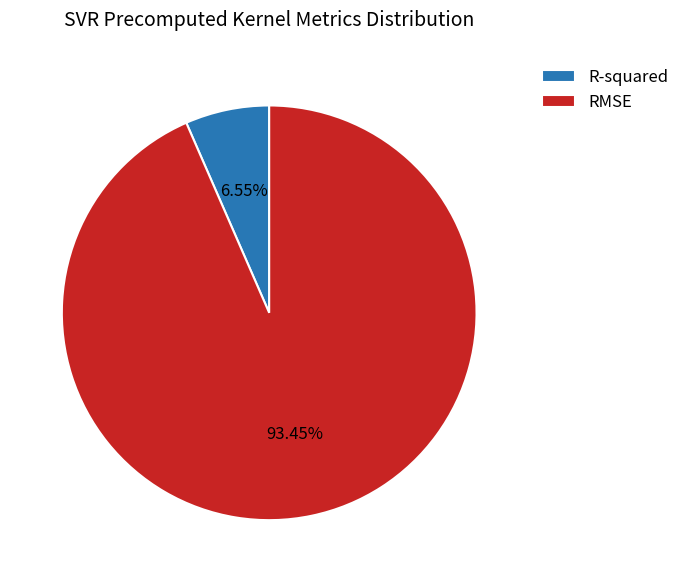

Rank the categories by value from lowest to highest.

R-squared, RMSE